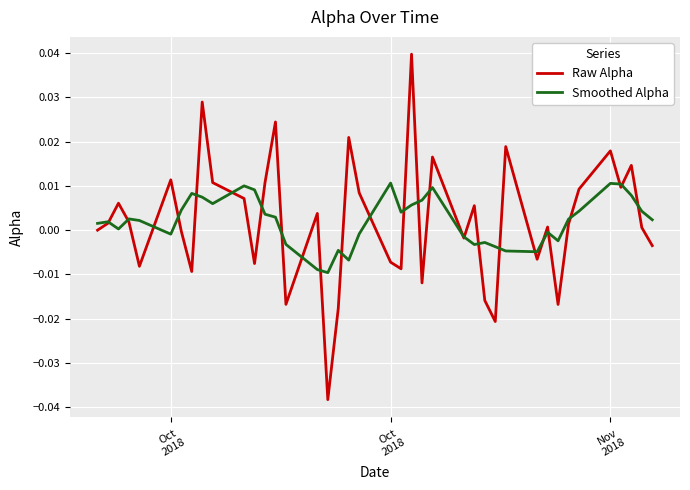

List the series in order of their peak value, lowest first.

Smoothed Alpha, Raw Alpha